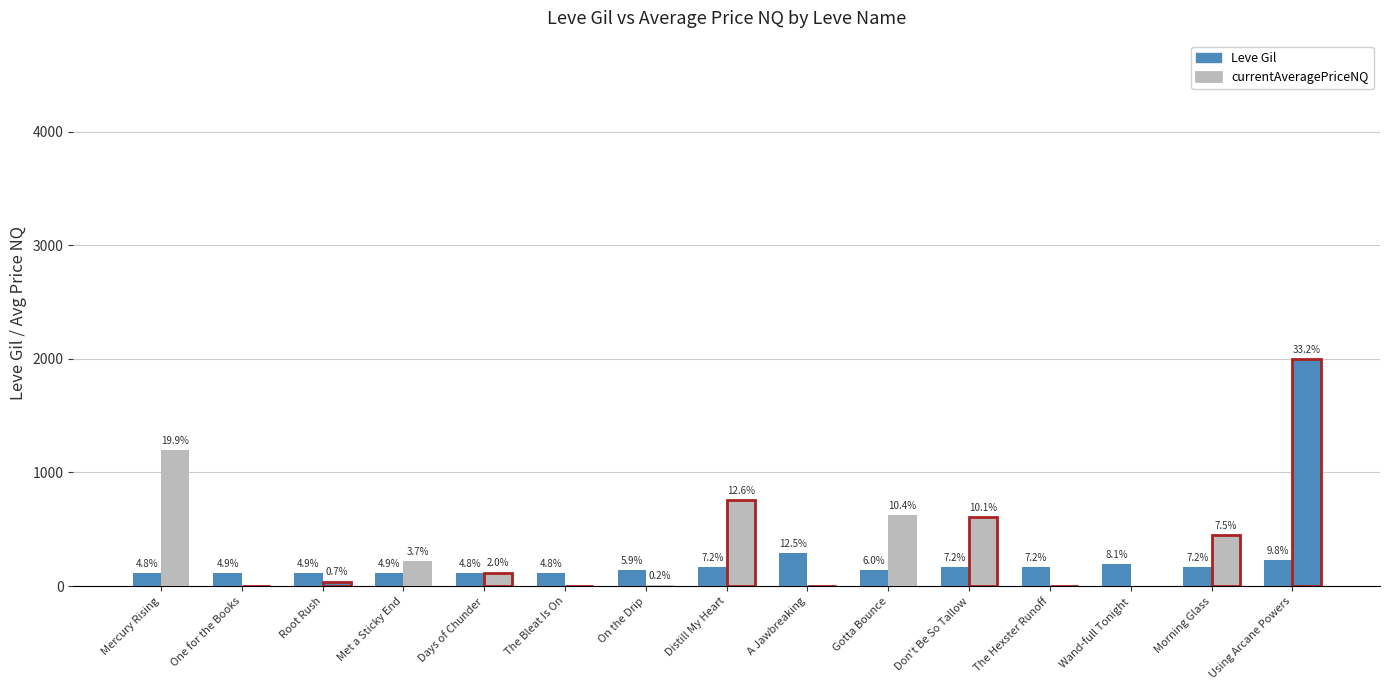

Between A Jawbreaking and The Hexster Runoff, which series saw the biggest shift?

Leve Gil